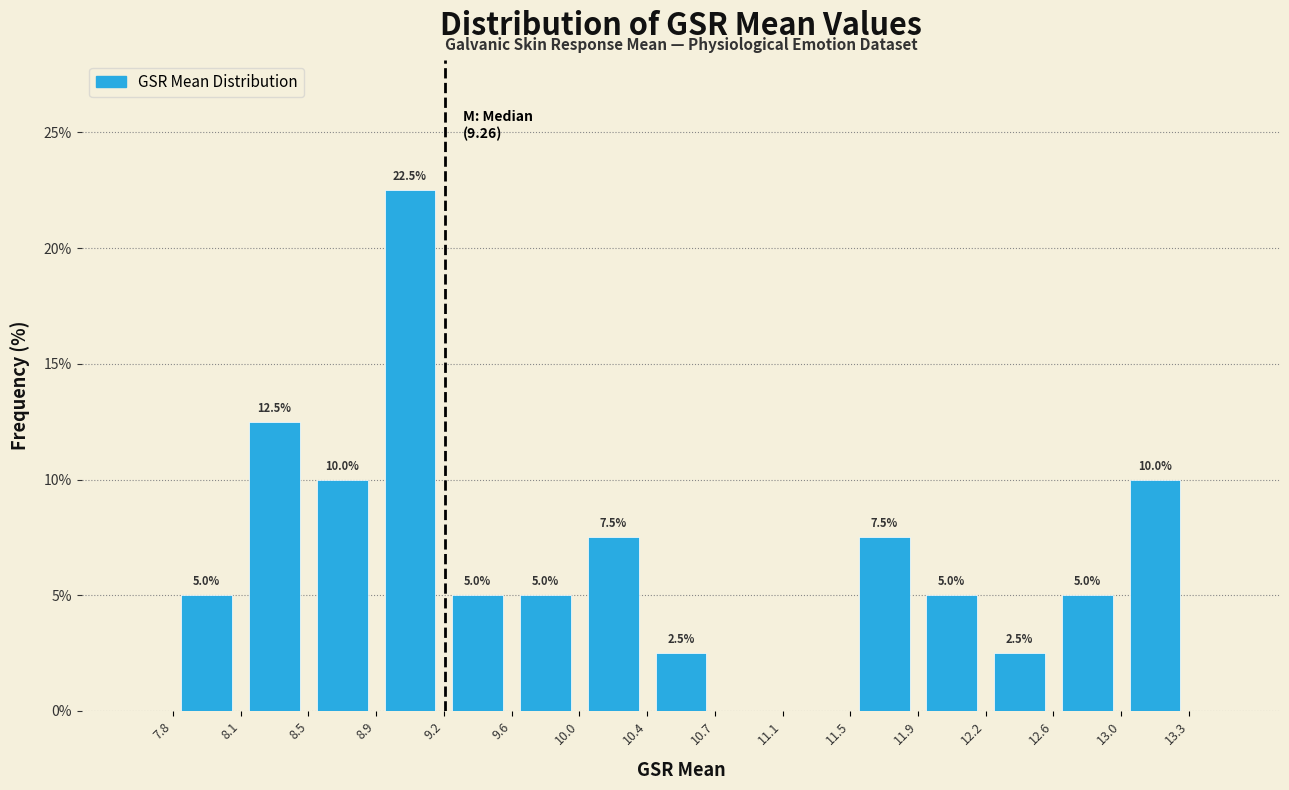

Over which range of the x-axis is the bar tallest?

8.9 to 9.2